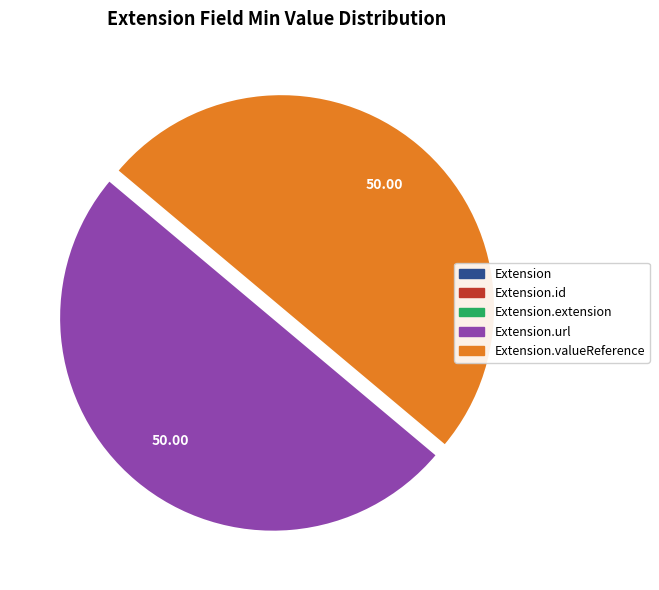

Rank the categories by value from highest to lowest.

Extension.url, Extension.valueReference, Extension, Extension.id, Extension.extension